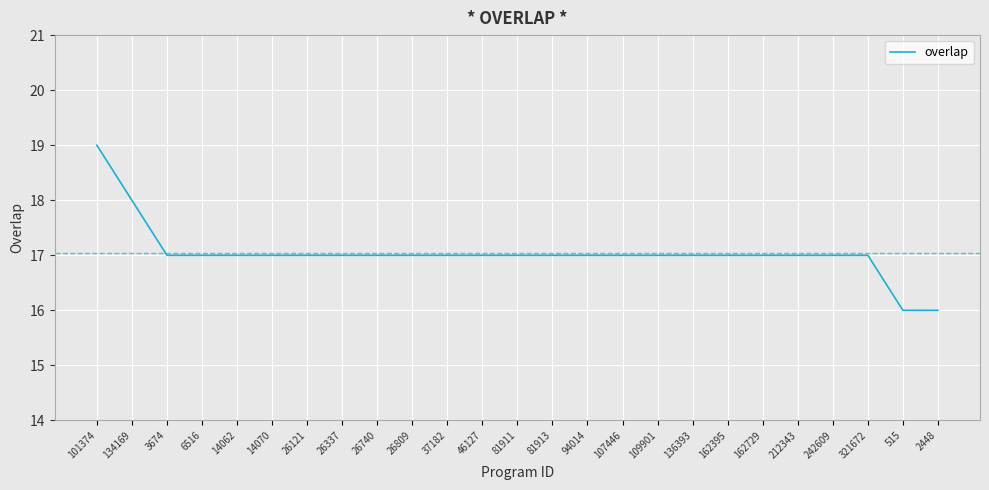

What is the sum of the values at 107446 and 136393?

34